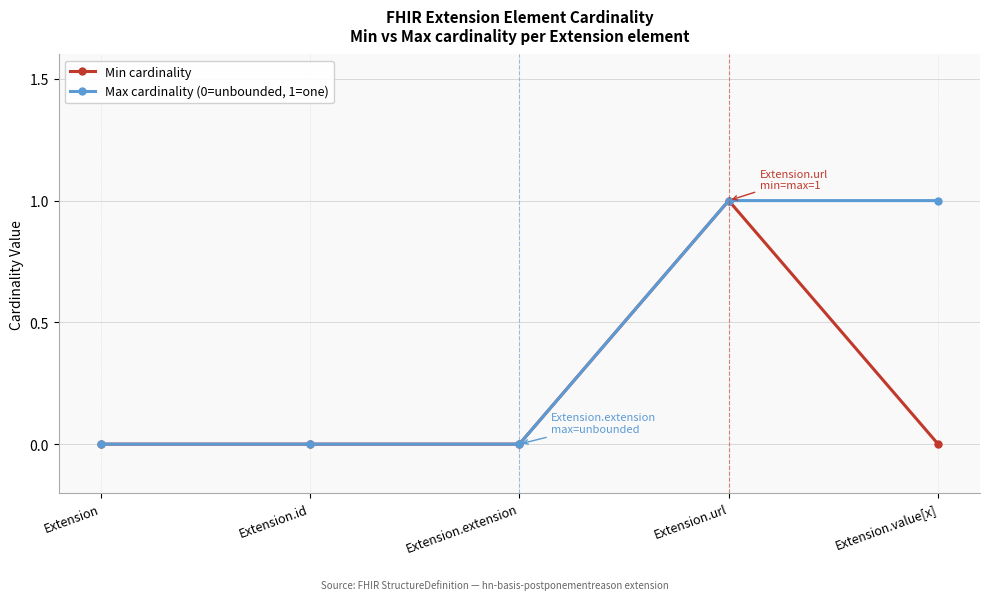

True or false: Min cardinality has a value of 1 at Extension.url.

True